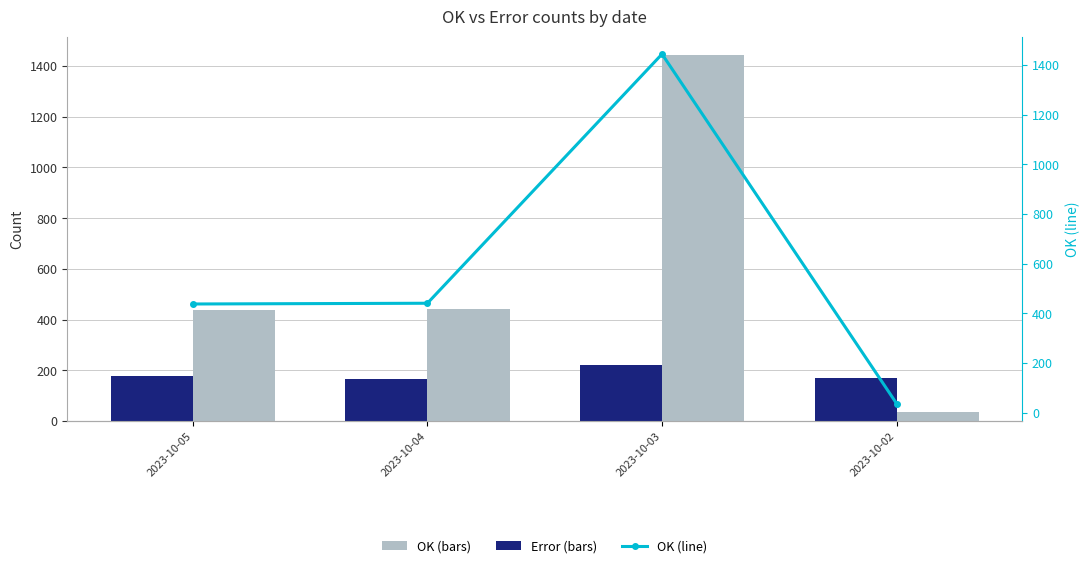

The value of OK at 2023-10-05 is 102. True or false?

False